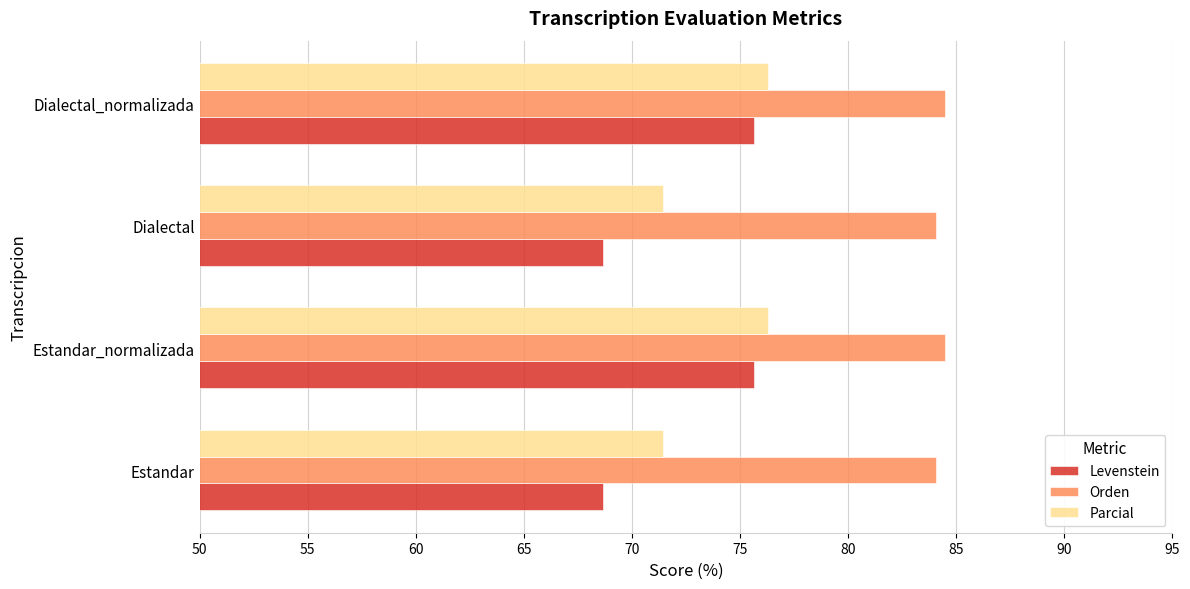

True or false: Orden has a value of 84.1 at Dialectal.

True